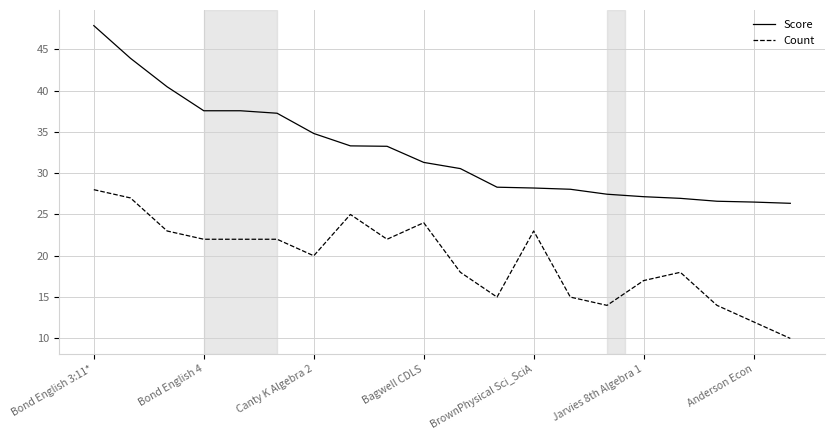

What is the greatest value displayed?

47.9